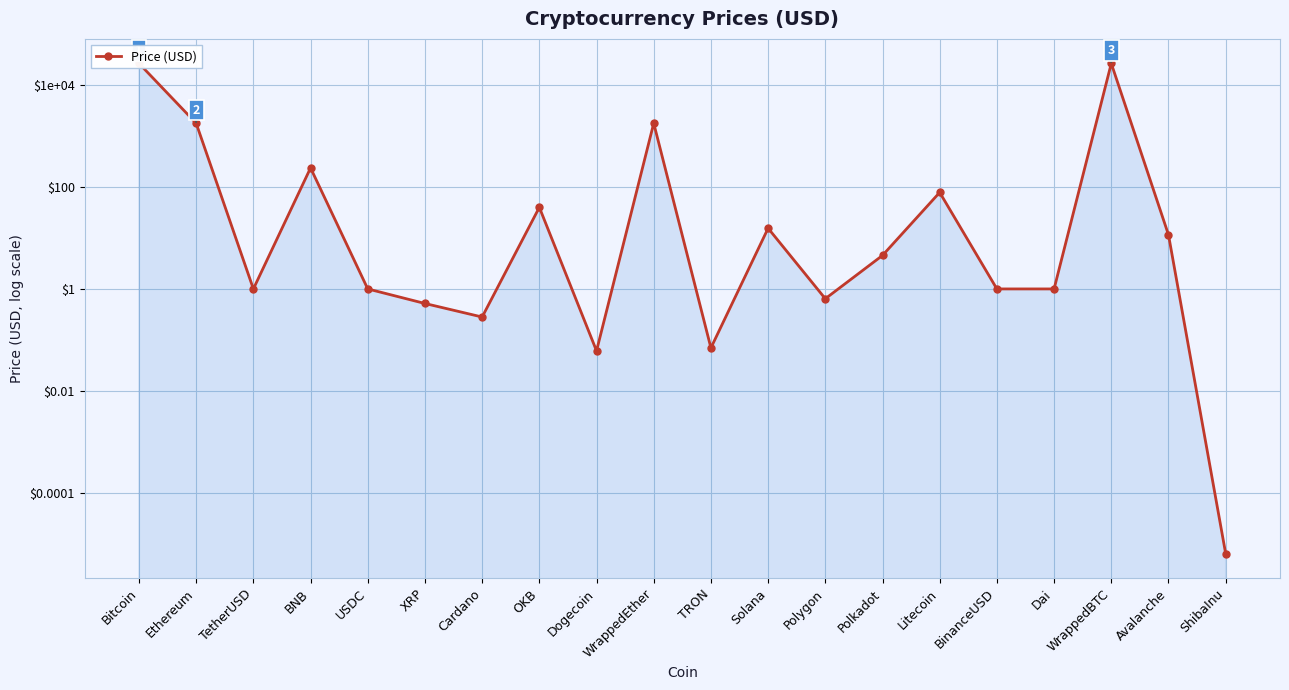

How many lines are shown in the chart?

1